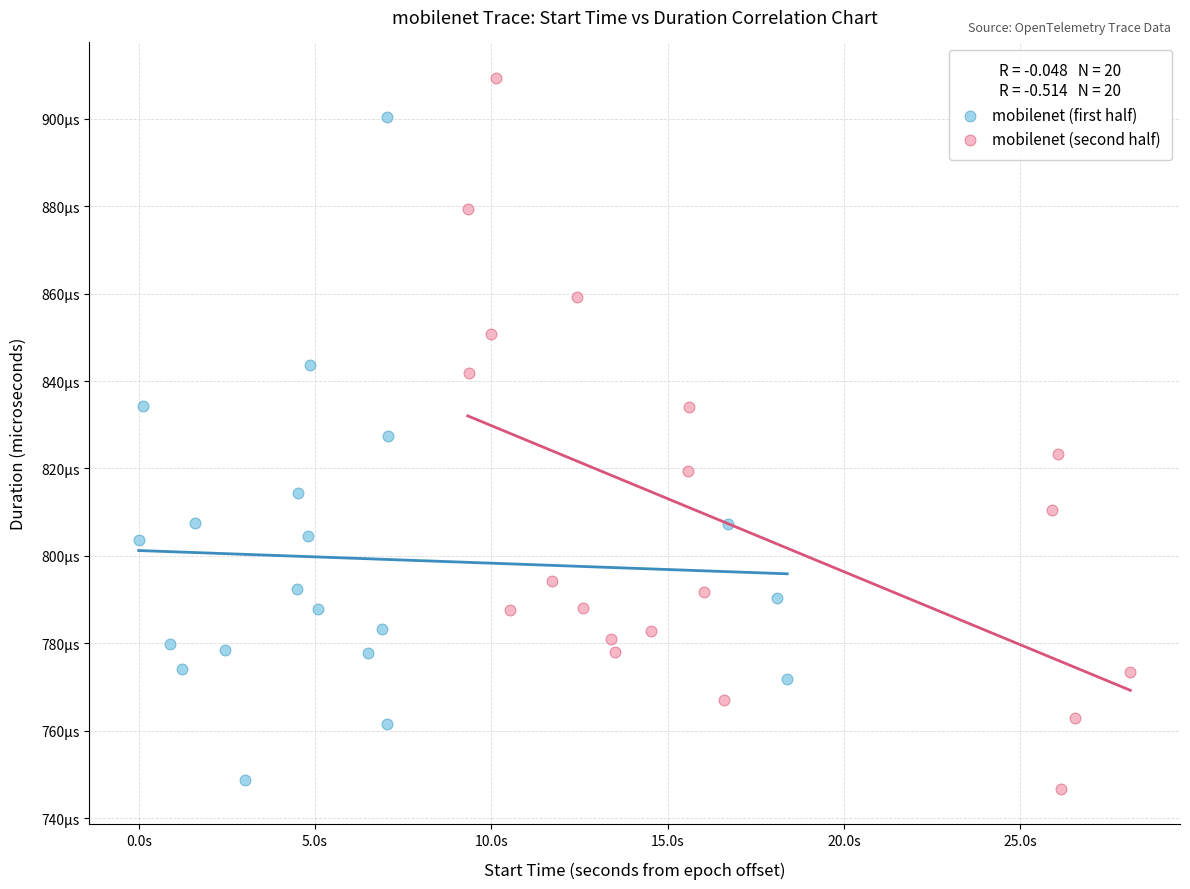

What are all the series names shown in the legend?

mobilenet (first half), mobilenet (second half)